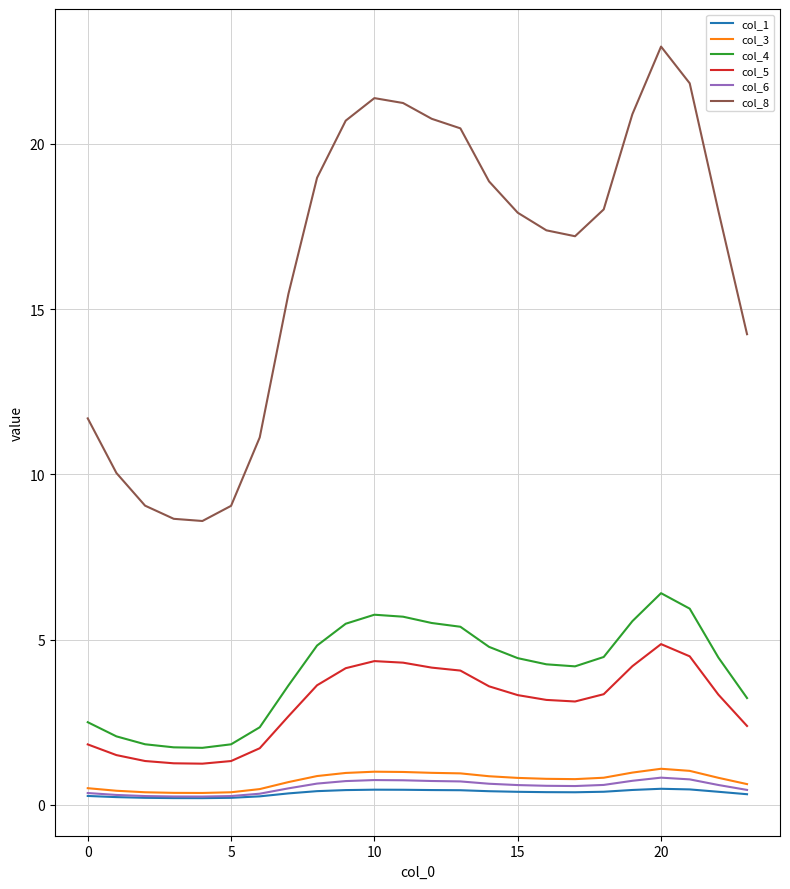

What is the greatest value displayed?

22.9